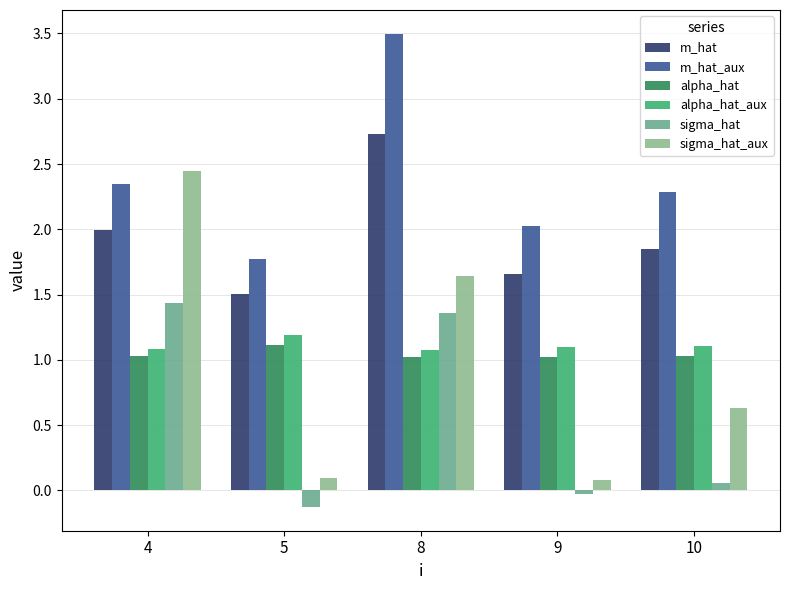

Which series has the widest spread of values?

sigma_hat_aux